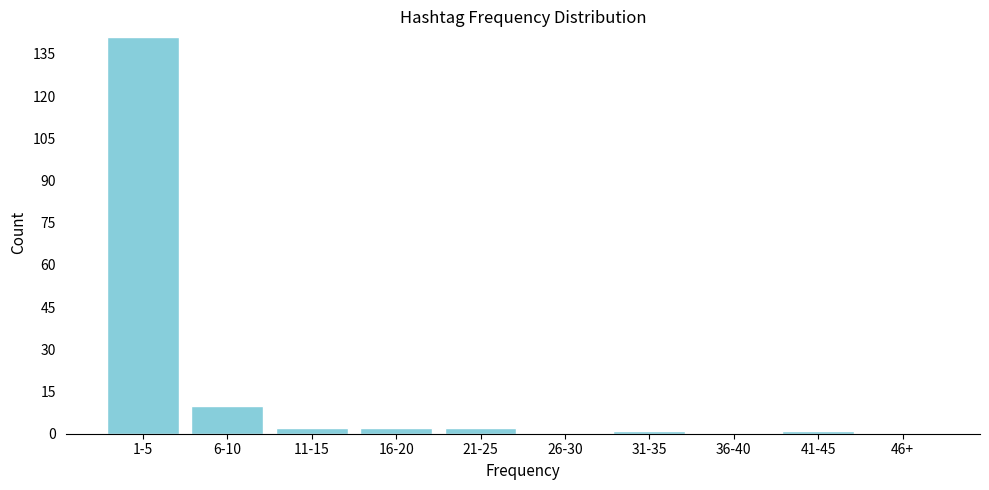

Reading right to left, list all the values displayed in this chart.

46+=0	41-45=1	36-40=0	31-35=1	26-30=0	21-25=2	16-20=2	11-15=2	6-10=10	1-5=141